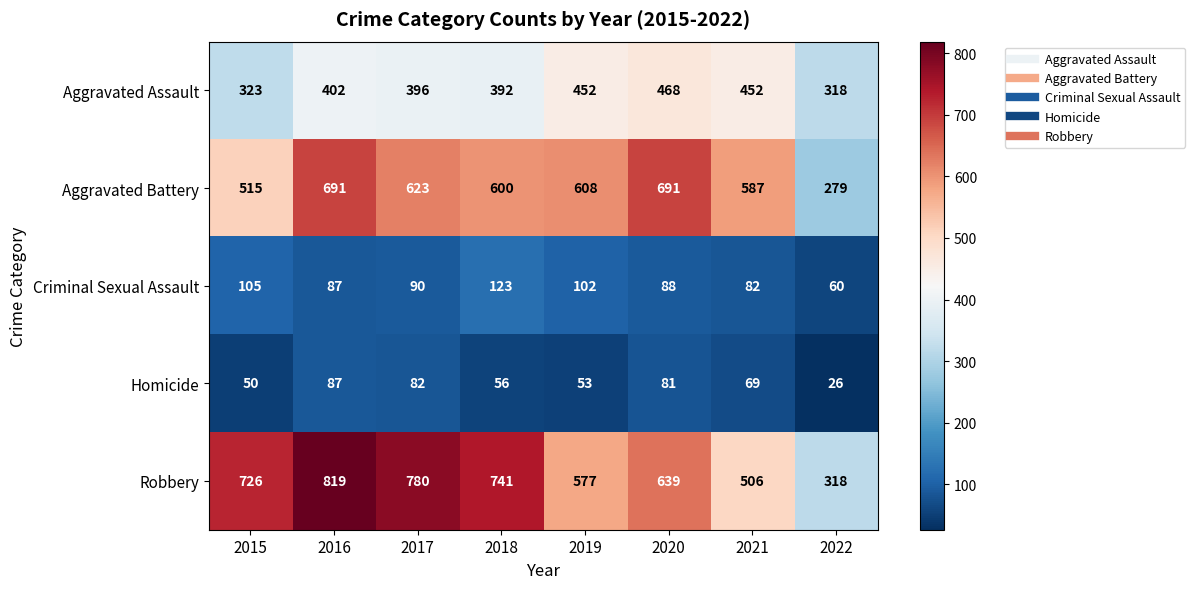

What is the difference between the maximum and second lowest values in the Criminal Sexual Assault series?

41